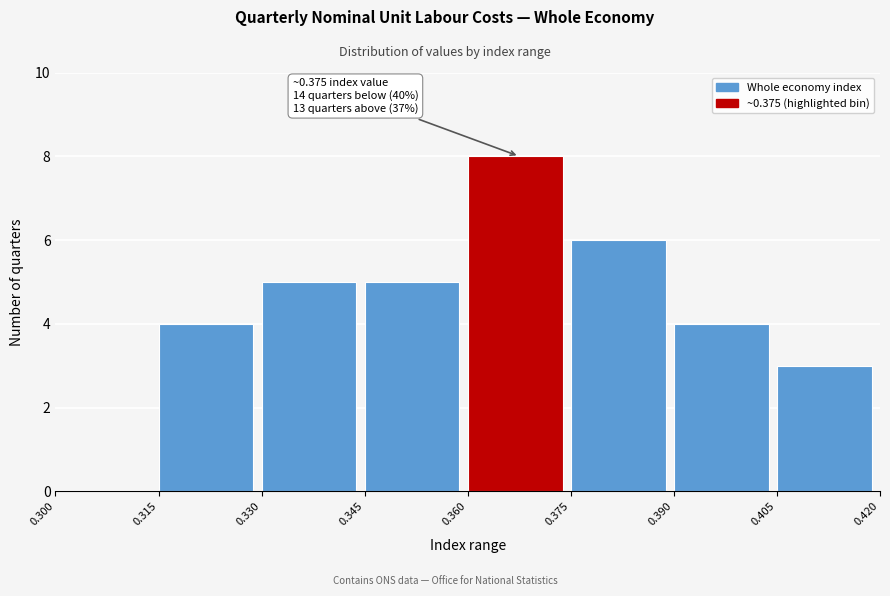

Which range on the x-axis has the tallest bar?

0.360 to 0.375